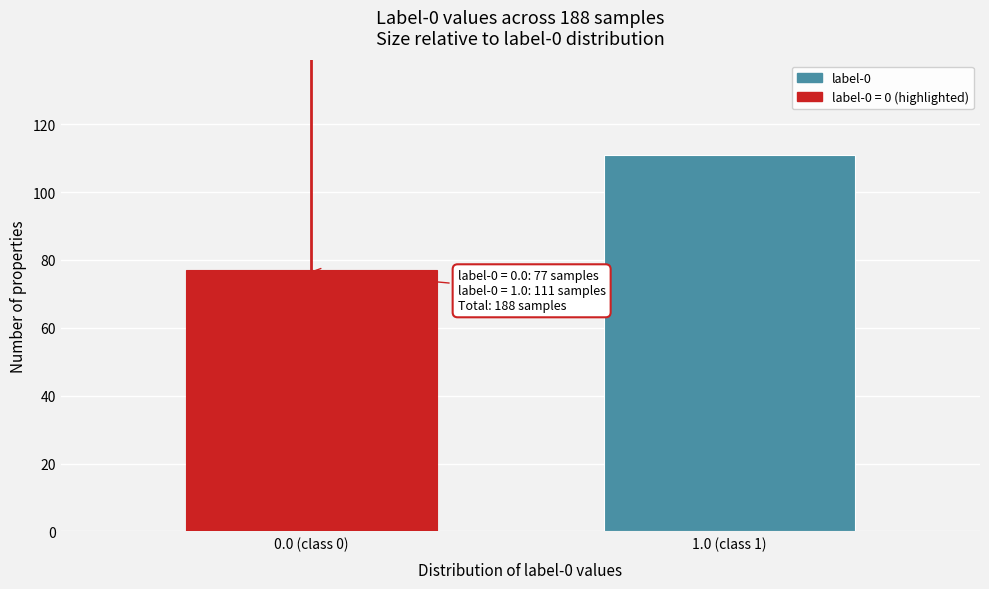

Reading left to right, what are all the values shown in this chart?

77	111